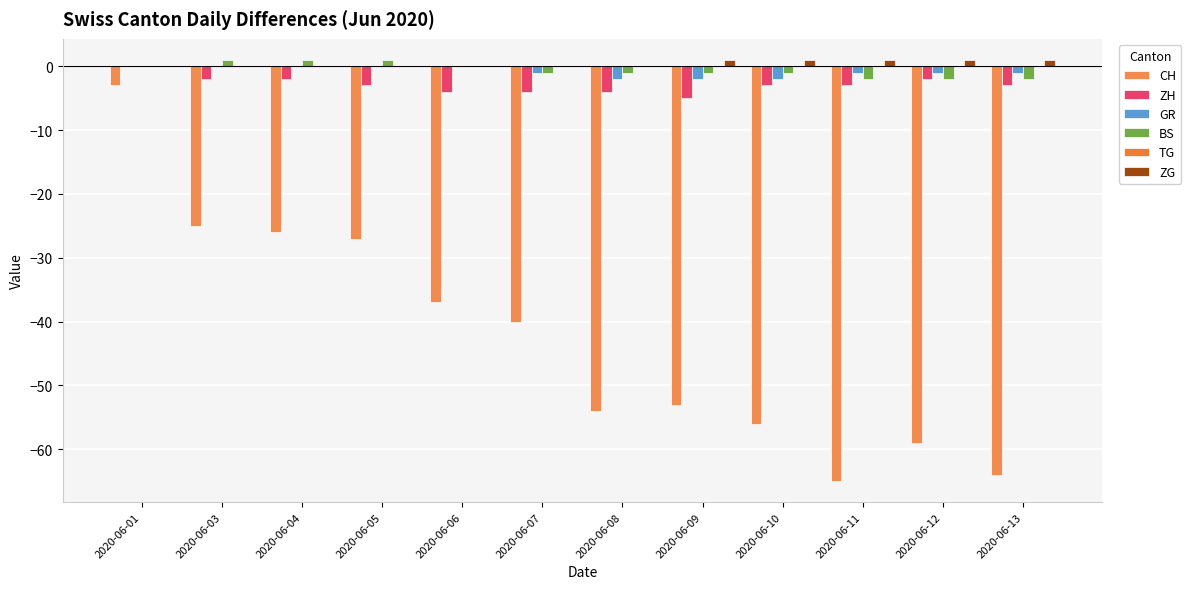

What is the value of the BS bar at the 7th from the left?

-1